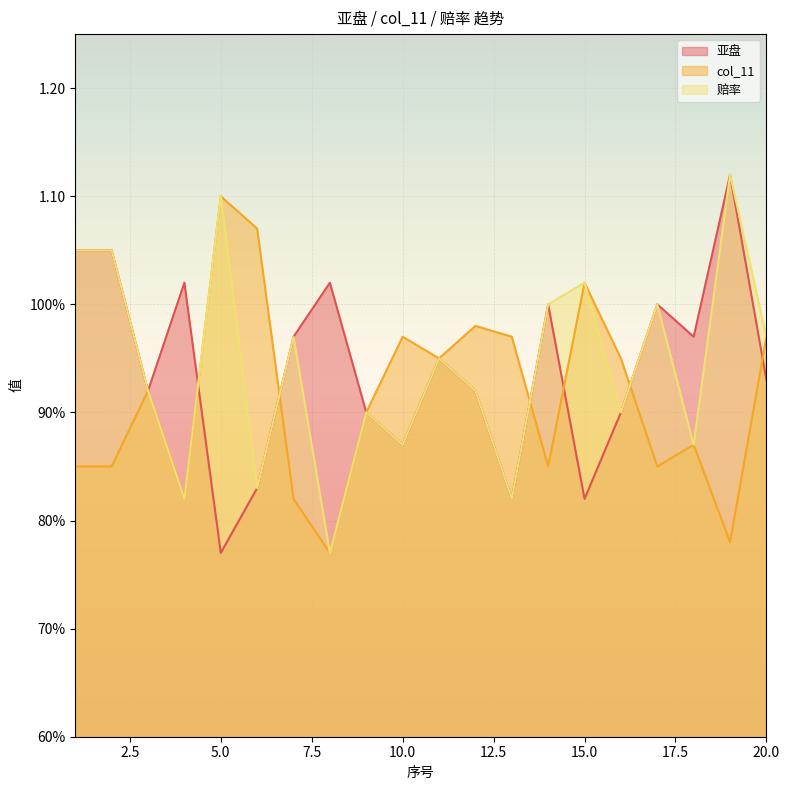

True or false: col_11 and 赔率 intersect in this chart.

True